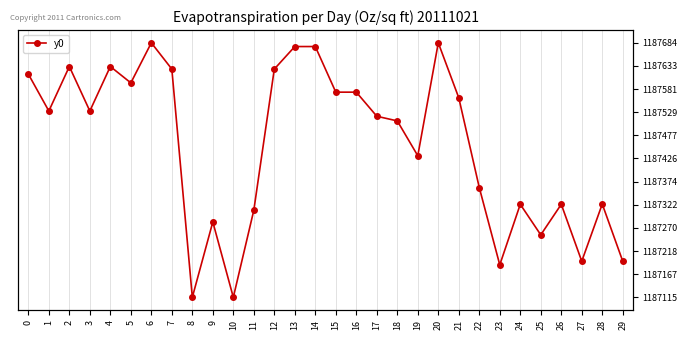

Reading left to right, list all the values displayed in this chart.

0=1187614.4	1=1187531.8	2=1187631.4	3=1187531.8	4=1187631.4	5=1187594.8	6=1187684.5	7=1187625.6	8=1187114.8	9=1187283.5	10=1187114.8	11=1187309.6	12=1187625.6	13=1187676.1	14=1187676.1	15=1187574.0	16=1187574.0	17=1187520.1	18=1187509.6	19=1187431.6	20=1187684.5	21=1187561.3	22=1187360.5	23=1187187.5	24=1187323.0	25=1187254.6	26=1187323.0	27=1187195.6	28=1187323.5	29=1187195.6